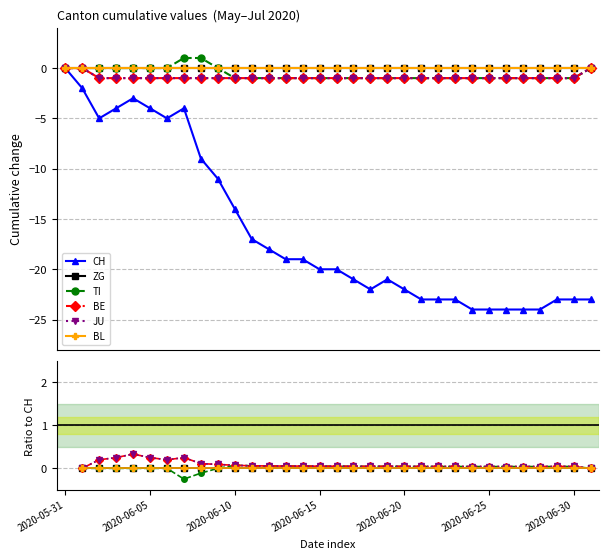

Which category has the highest value in the JU series?

2020-05-31